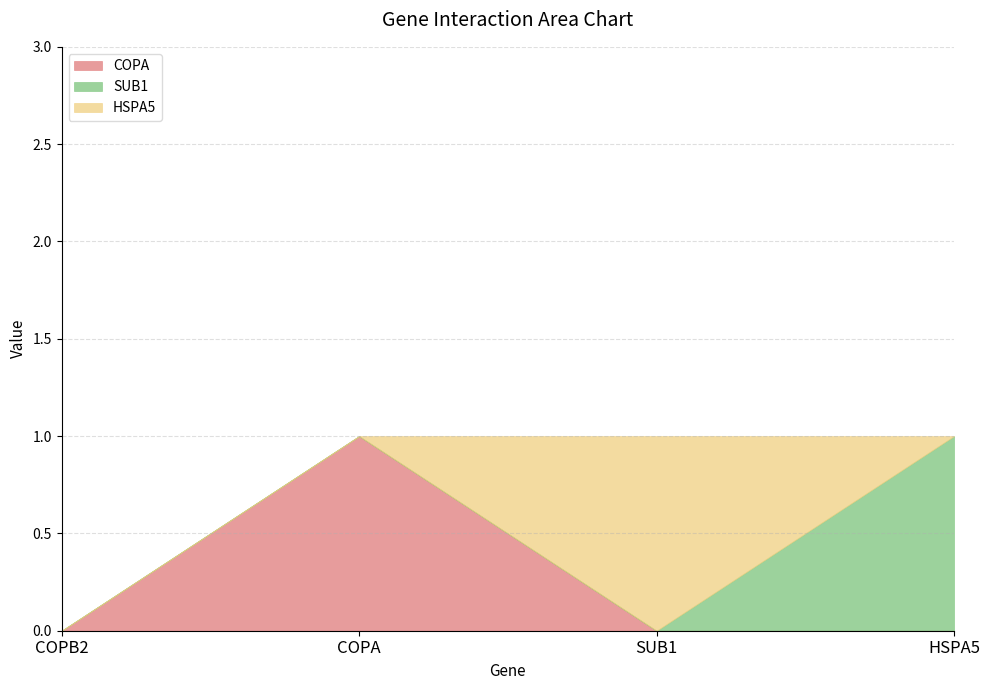

Between which two adjacent categories do SUB1 and HSPA5 first intersect?

SUB1 and HSPA5